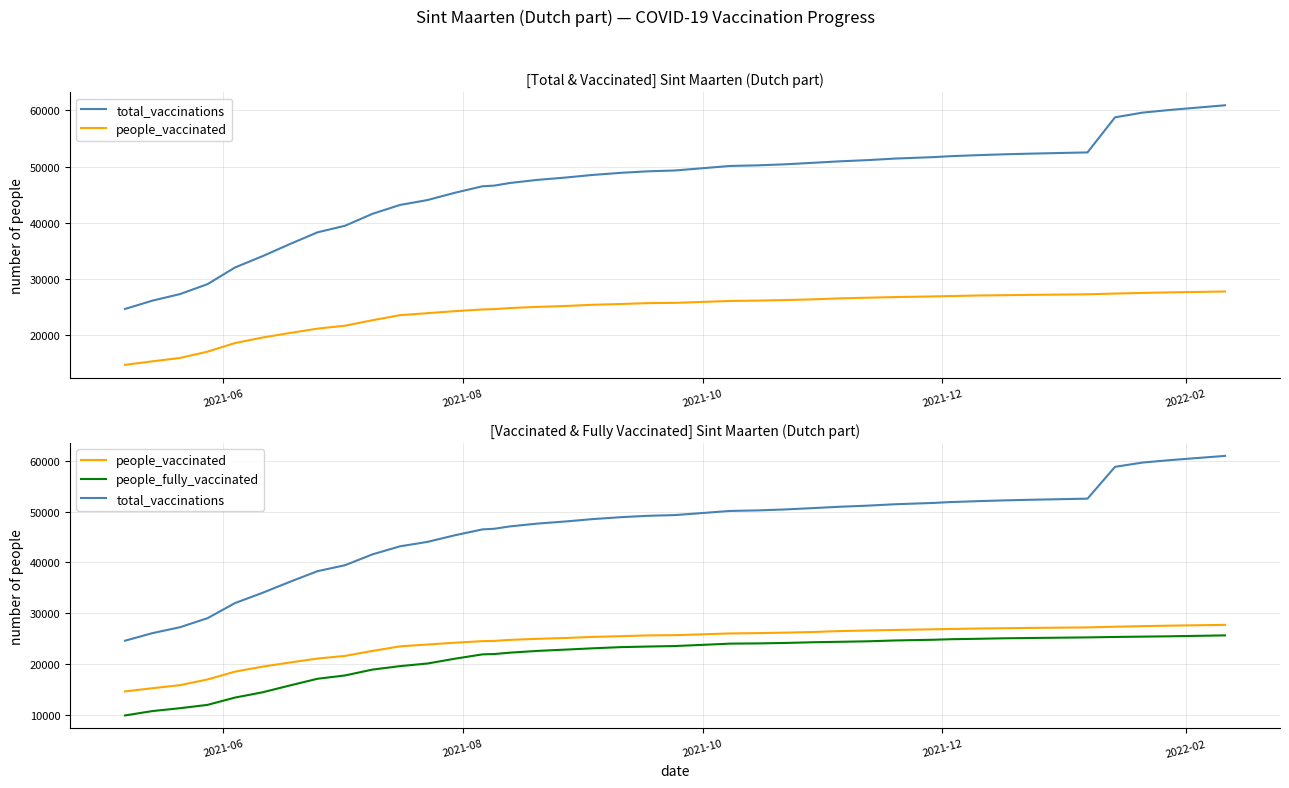

Reading left to right, what are all the values shown in this chart?

total_vaccinations: 24634	26121	27285	29055	32025	34039	36209	38290	39460	41593	43170	44042	45346	46497	46616	47084	47636	48042	48514	48882	49159	49310	49710	50118	50223	50410	50672	50945	51155	51432	51697	51856	52038	52195	52304	52531	58778	59619	60098	60929
people_vaccinated: 14678	15304	15906	17024	18558	19541	20358	21130	21649	22630	23528	23885	24242	24545	24599	24797	25005	25161	25376	25516	25672	25721	25891	26059	26122	26220	26343	26524	26640	26750	26873	26935	27030	27086	27141	27247	27377	27492	27592	27743
people_fully_vaccinated: 9956	10817	11379	12031	13467	14498	15851	17160	17811	18963	19642	20157	21104	21952	22017	22287	22631	22881	23138	23366	23487	23589	23819	24059	24101	24190	24329	24421	24515	24682	24824	24921	25008	25109	25163	25284	25369	25436	25501	25679